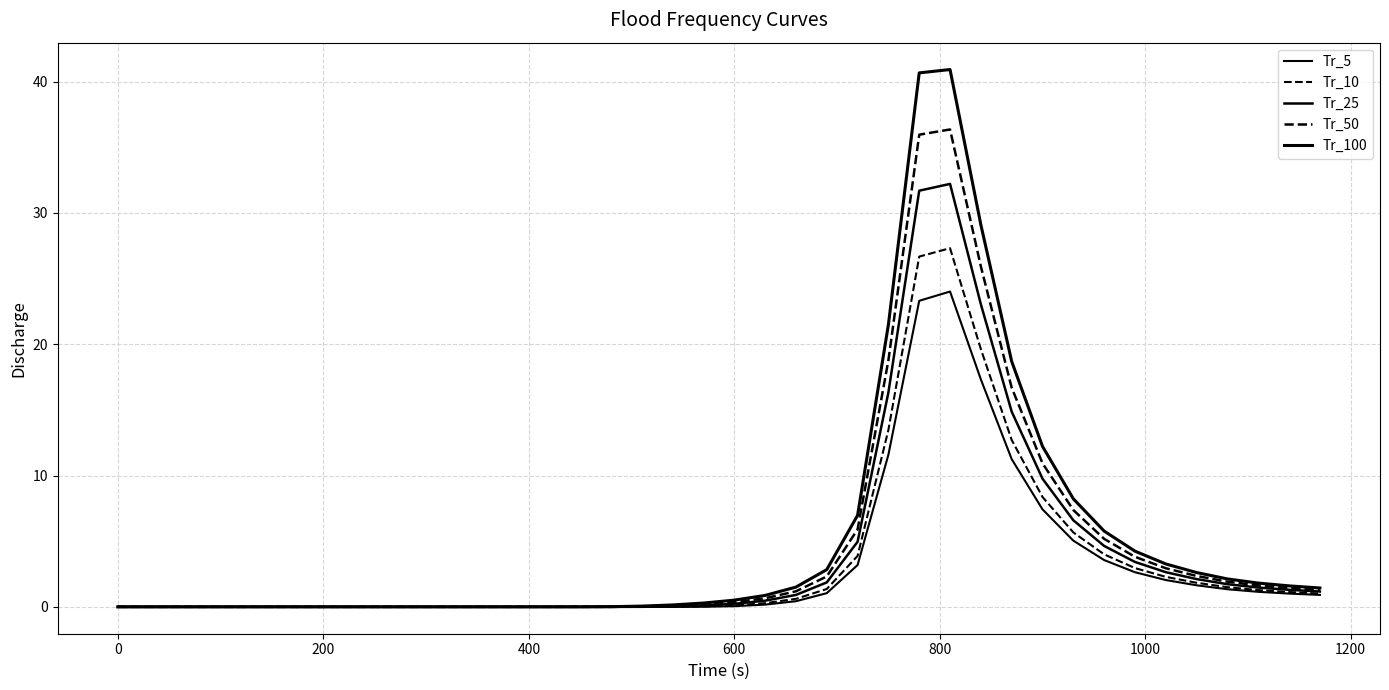

Is this an area chart (filled region under the line)?

No